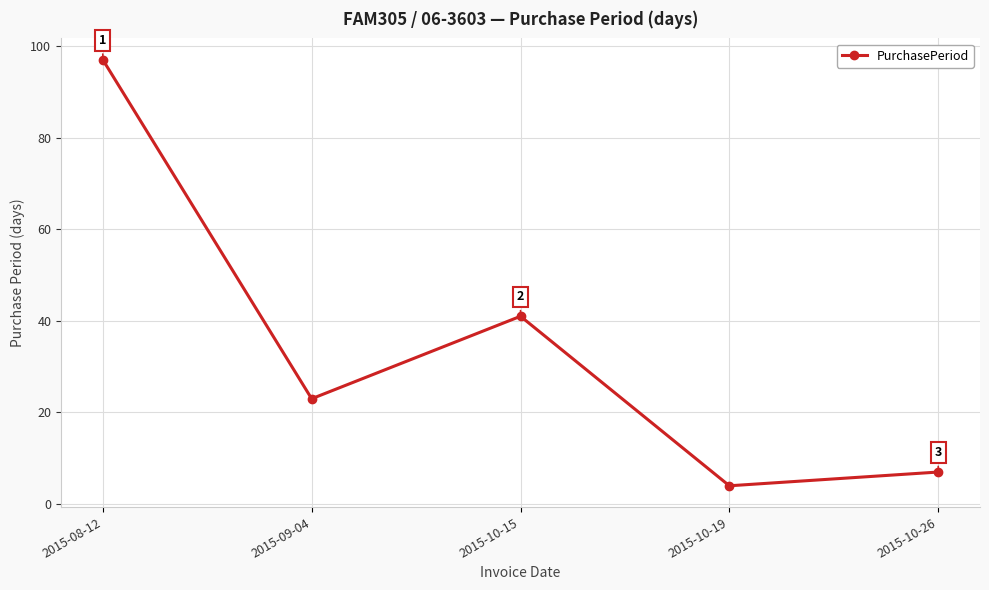

What is the value of the 4th point from the left?

4